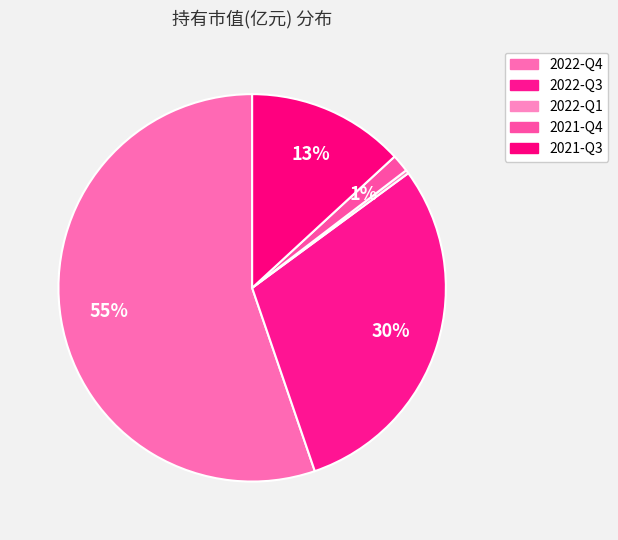

Which category accounts for the majority?

2022-Q4